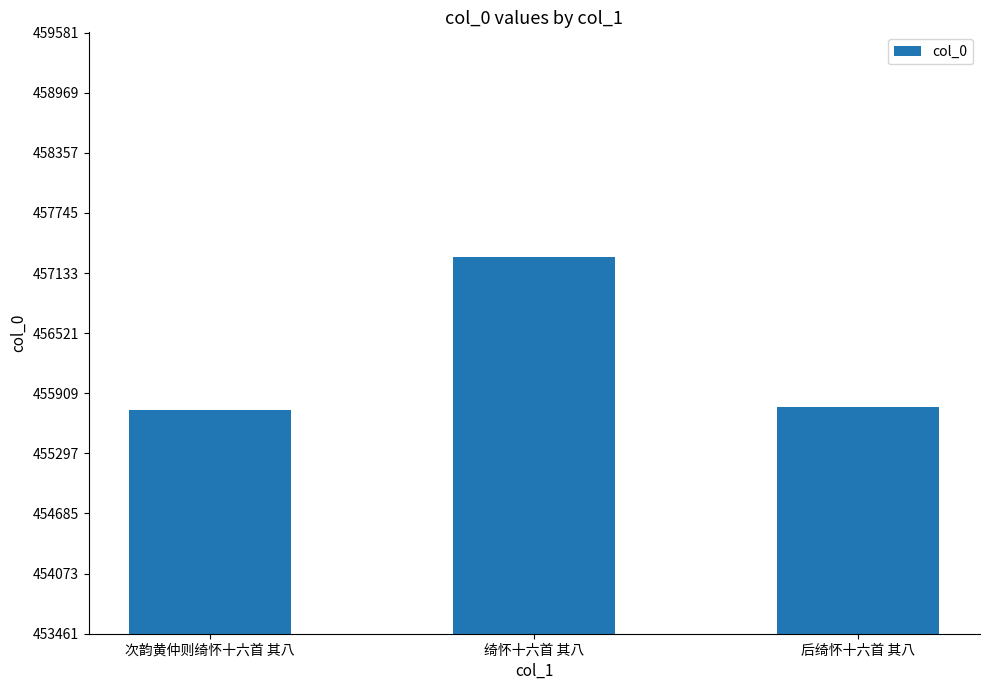

What is the difference between the second highest and minimum values?

30